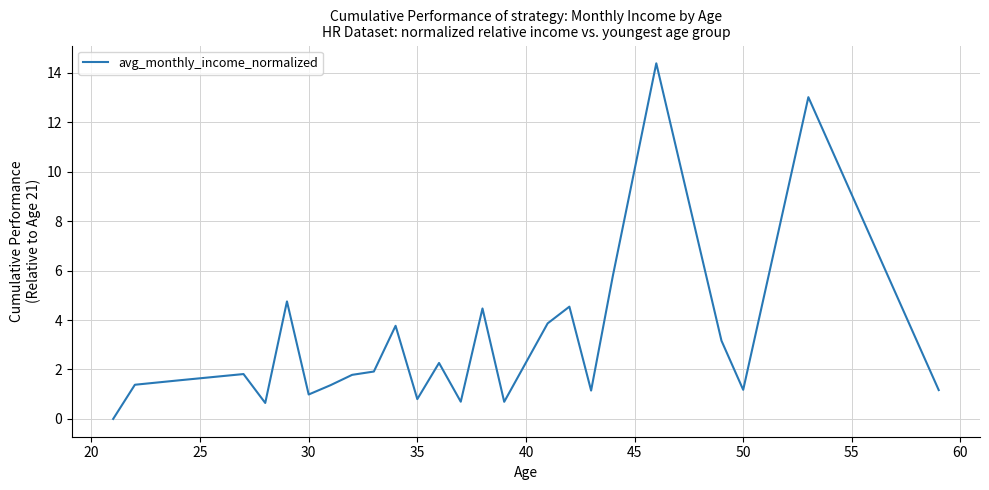

What is the greatest value displayed?

14.4